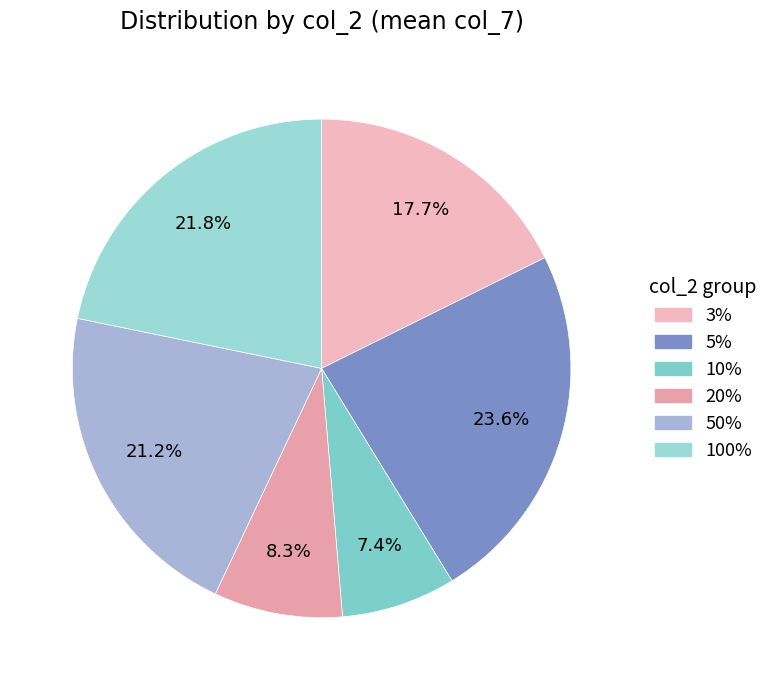

Rank the categories by value from lowest to highest.

10%, 20%, 3%, 50%, 100%, 5%